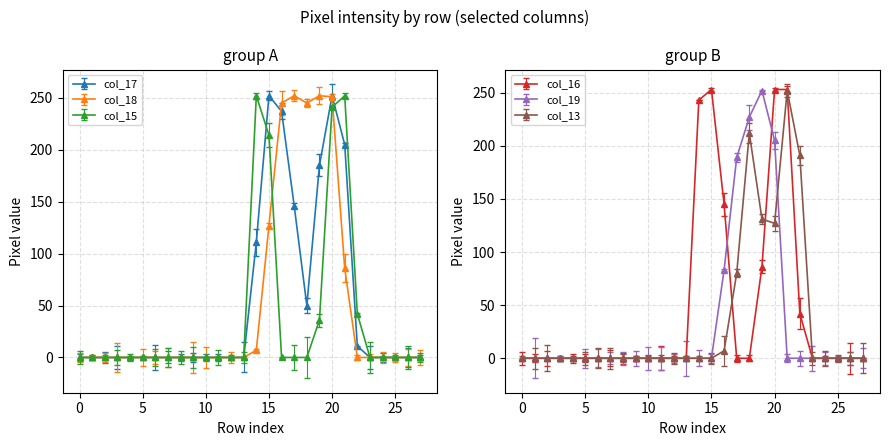

Is the value of col_17 at 18 greater than the value of col_18 at 19?

No